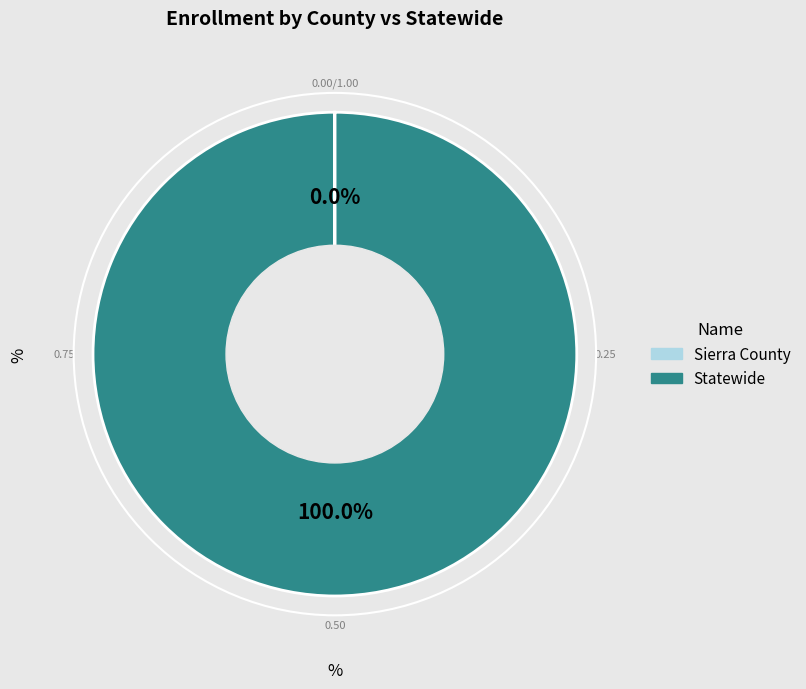

Which slice is the largest?

Statewide